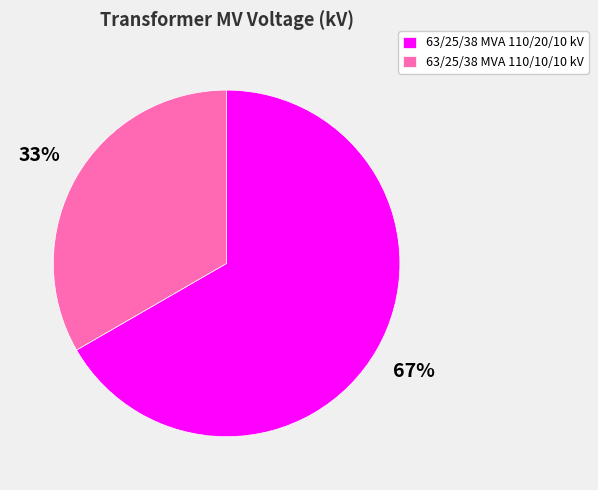

True or false: 63/25/38 MVA 110/20/10 kV accounts for 67% of the total.

True